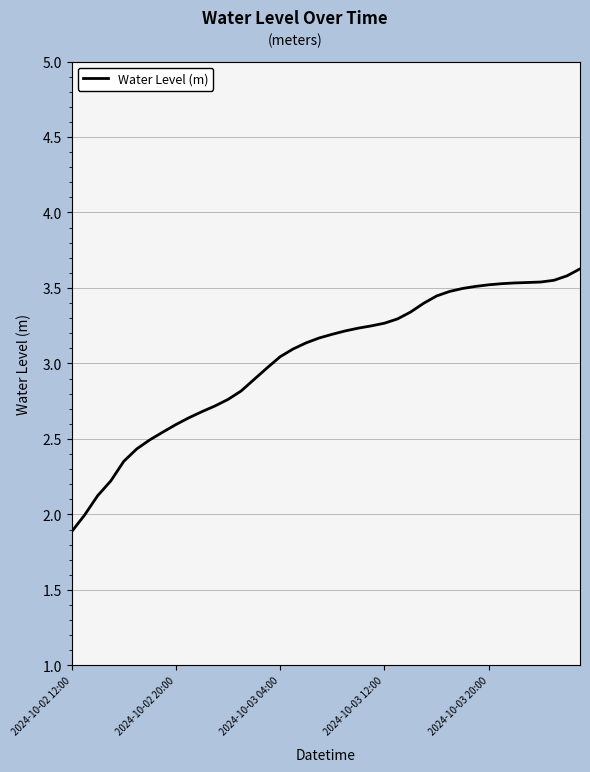

What is the difference between the maximum and minimum values?

1.7